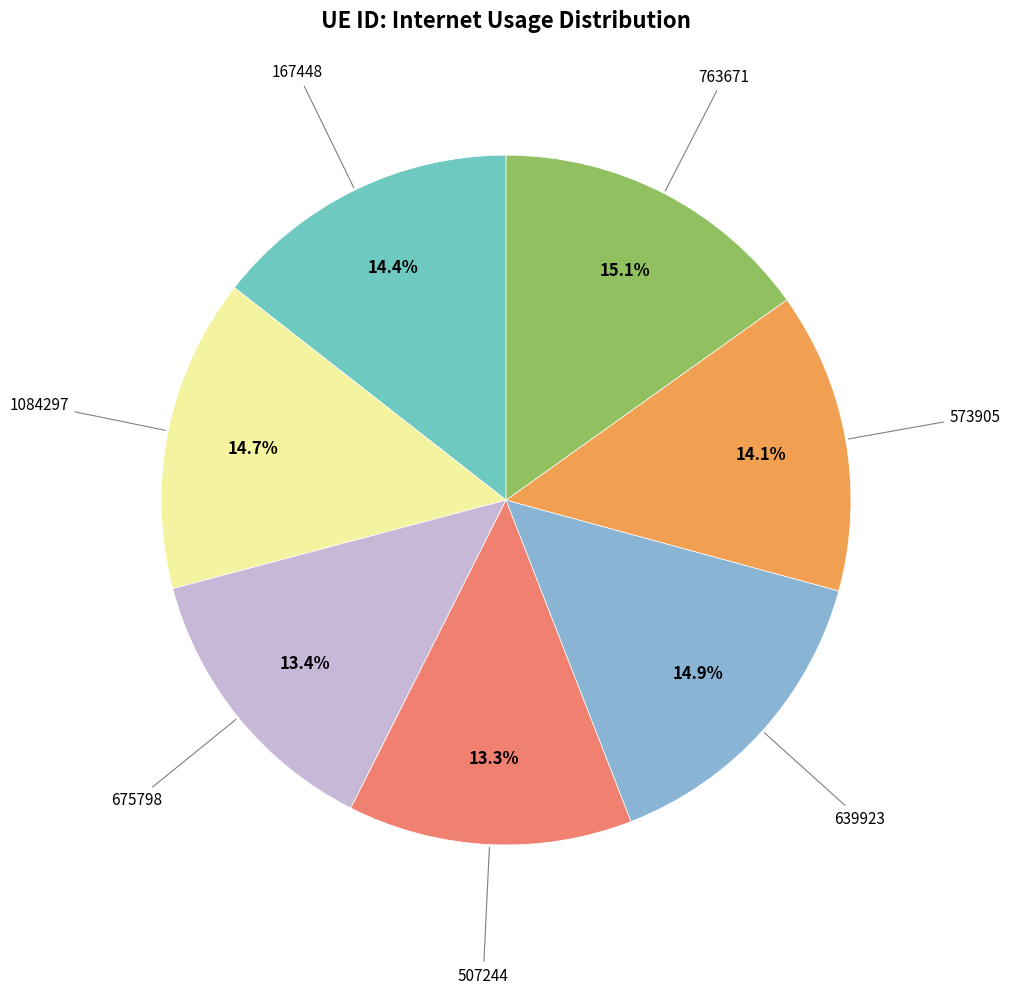

How many slices are in this pie chart?

7